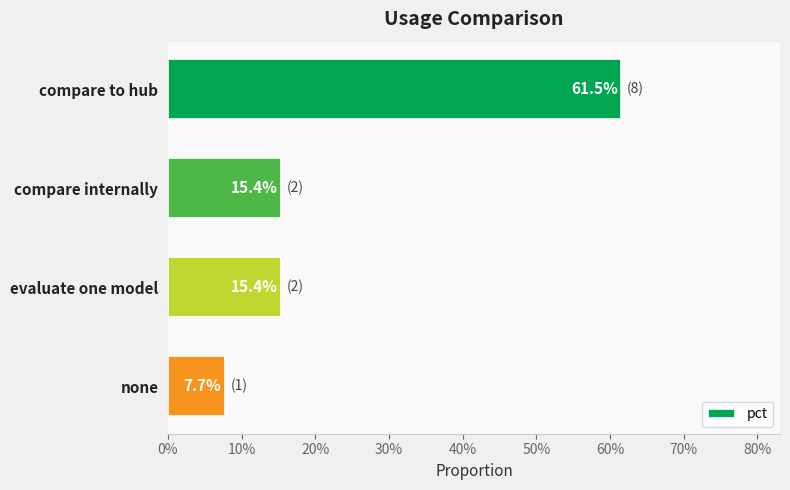

What is the average value?

0.3